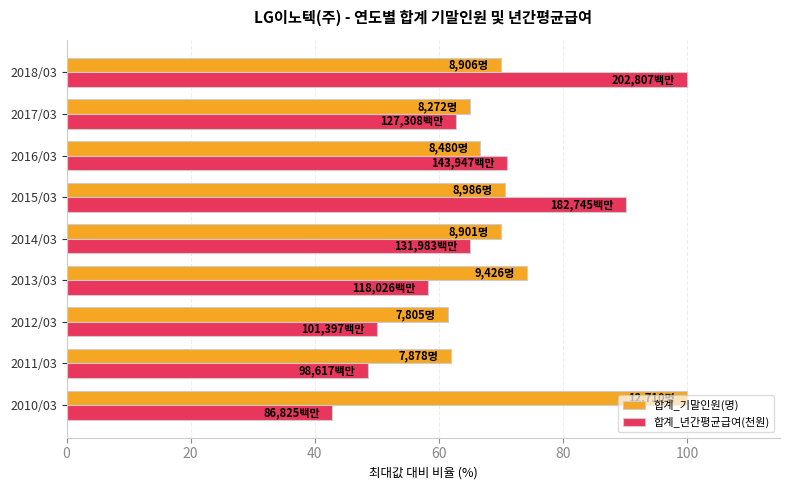

Which series has the largest total across all categories?

합계_기말인원(명)